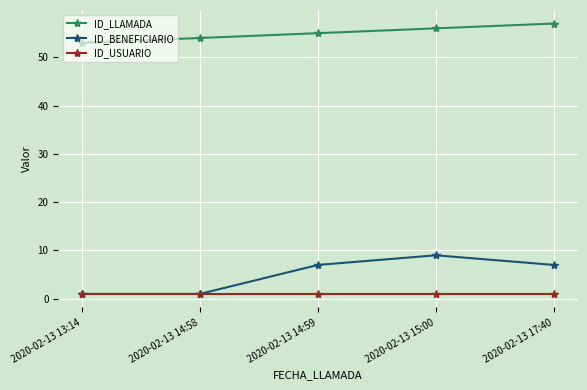

Which category has the highest value across all series?

2020-02-13 17:40